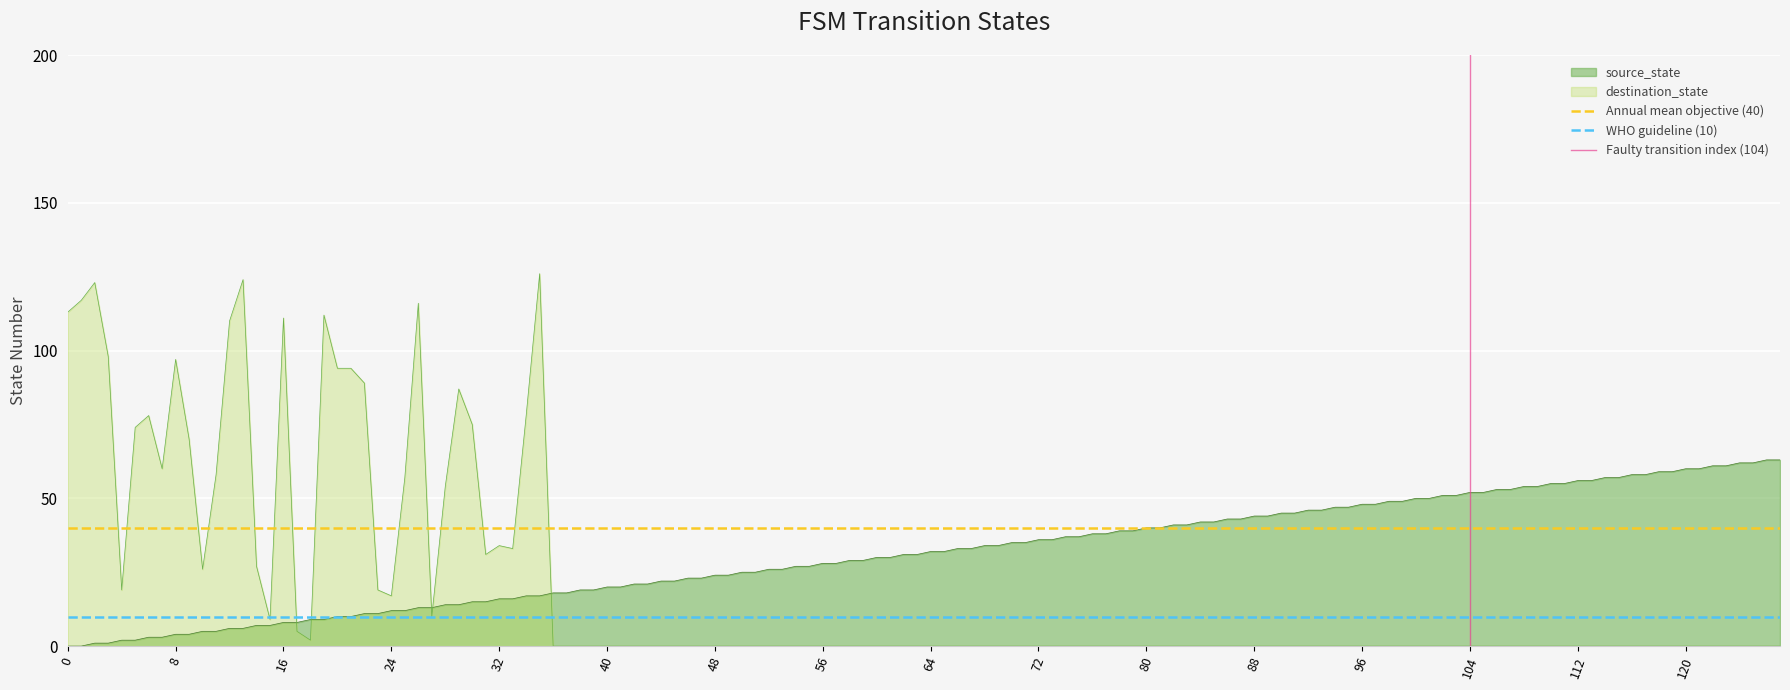

Which series ends up on top after the final intersection of destination_state and source_state?

source_state